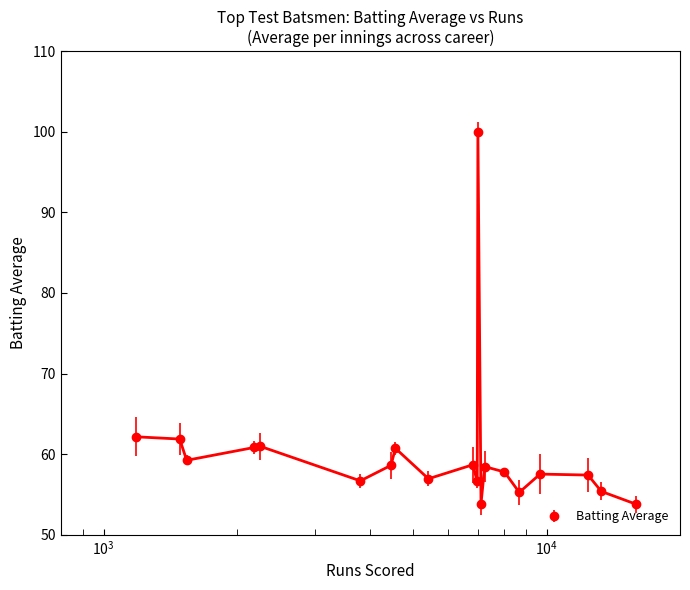

What is the sum of the values at Sutcliffe and Paynter?

120.0